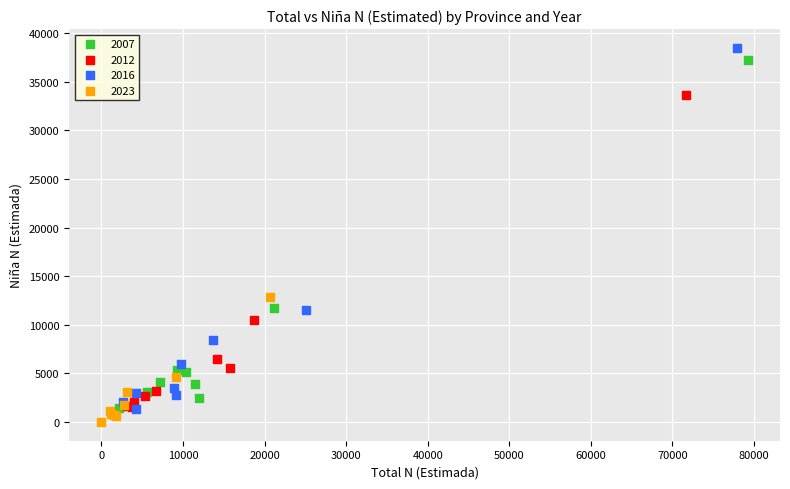

What are all the series names shown in the legend?

2007, 2012, 2016, 2023